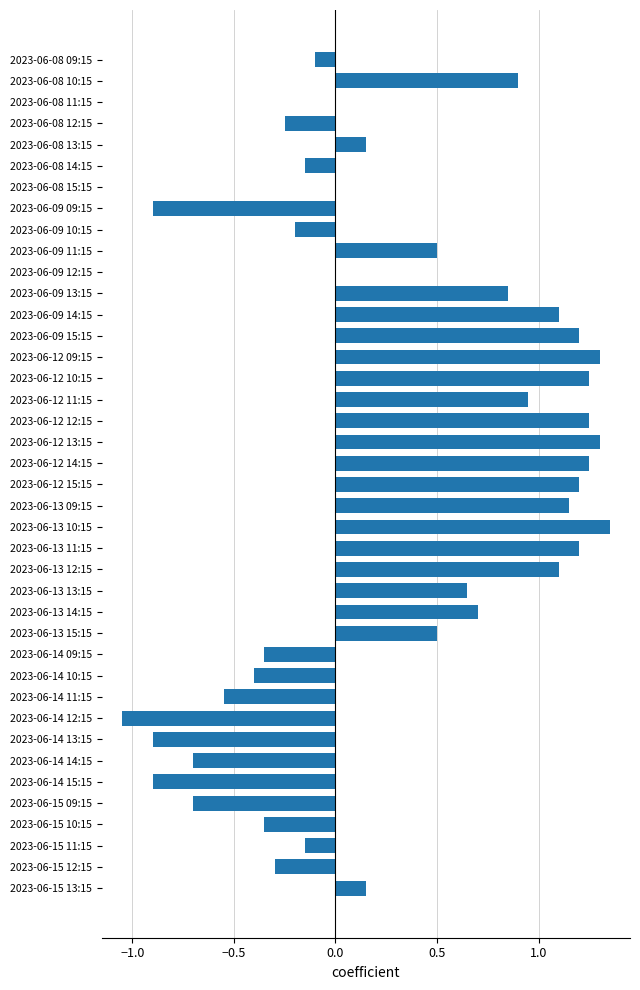

How many distinct data groups are displayed?

1